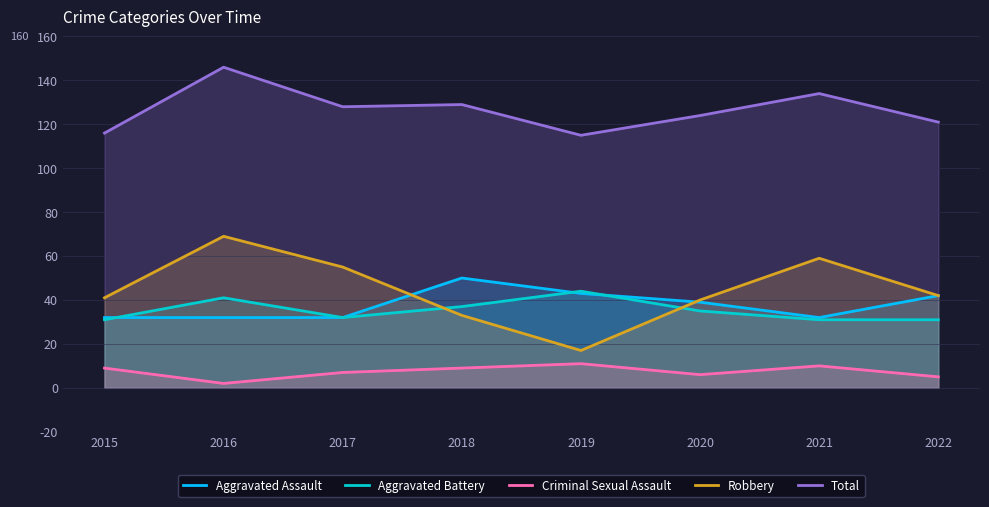

What is the difference between the maximum and minimum values in the Aggravated Assault series?

18